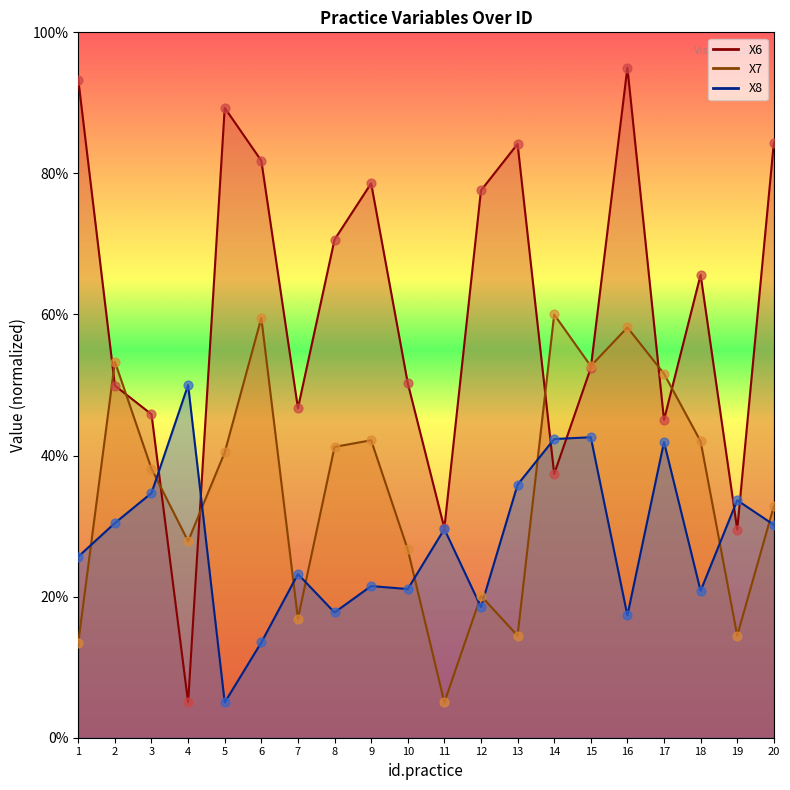

Which series contains the highest Y value?

X6 line